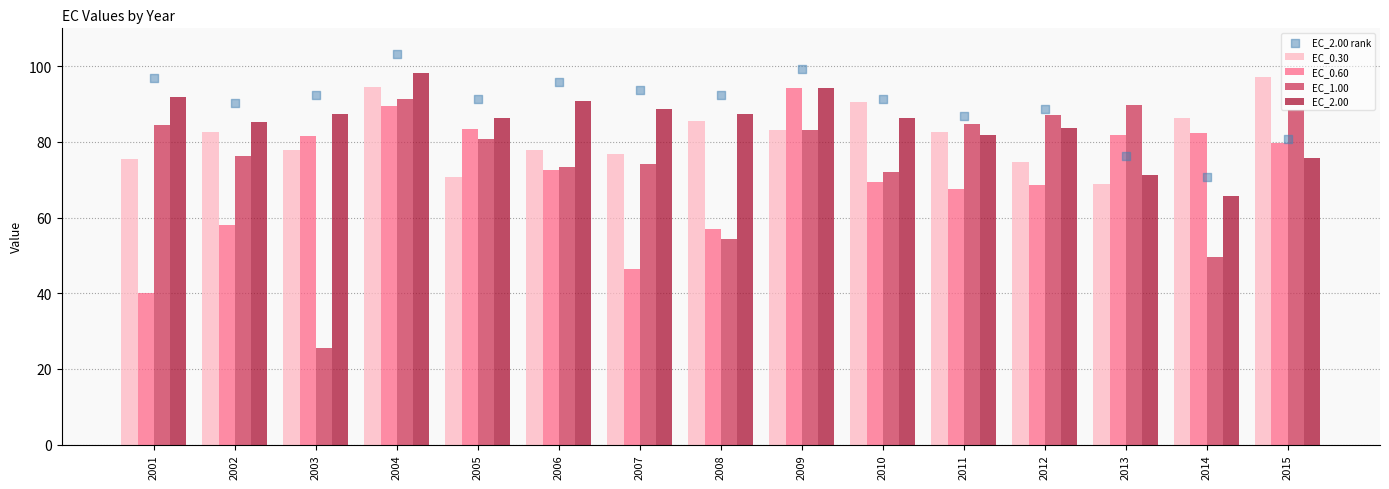

Which series has the largest total across all categories?

EC_2.00 rank